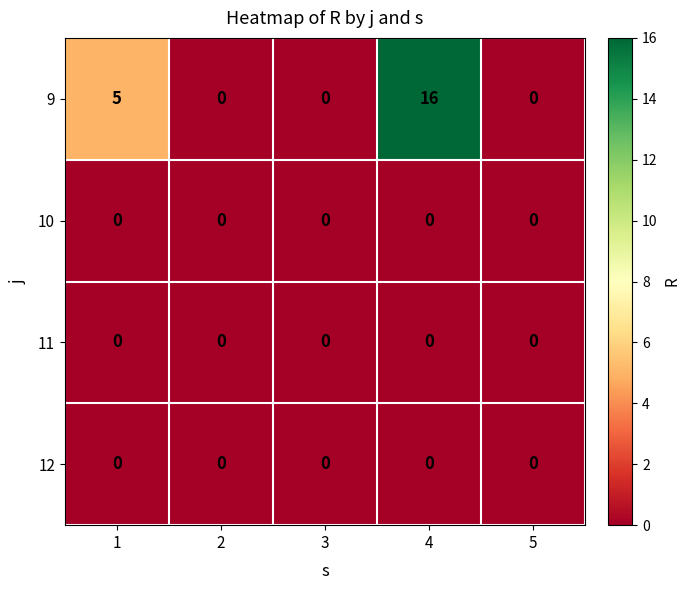

Which label corresponds to the largest value in the chart?

4